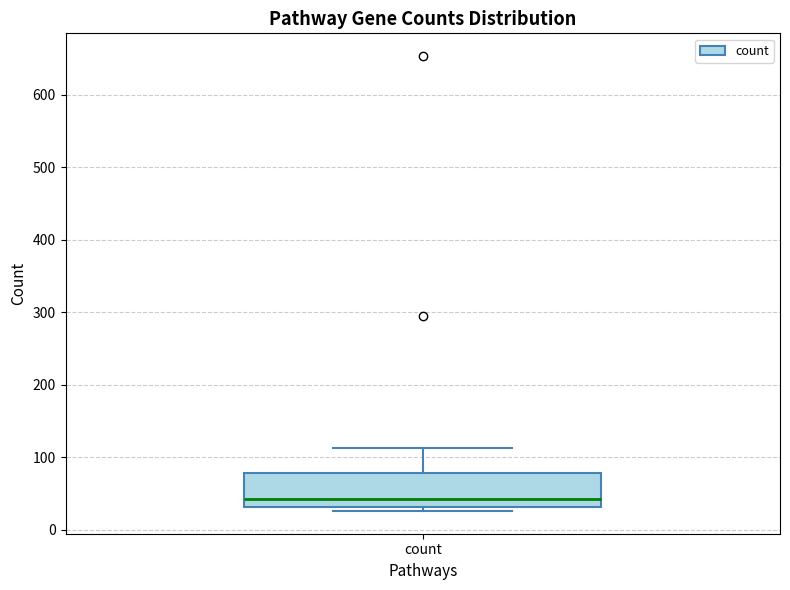

Where is the upper edge of the box for count on the y-axis? The values are not printed on the chart, so give them approximately, as read against the axis.

80